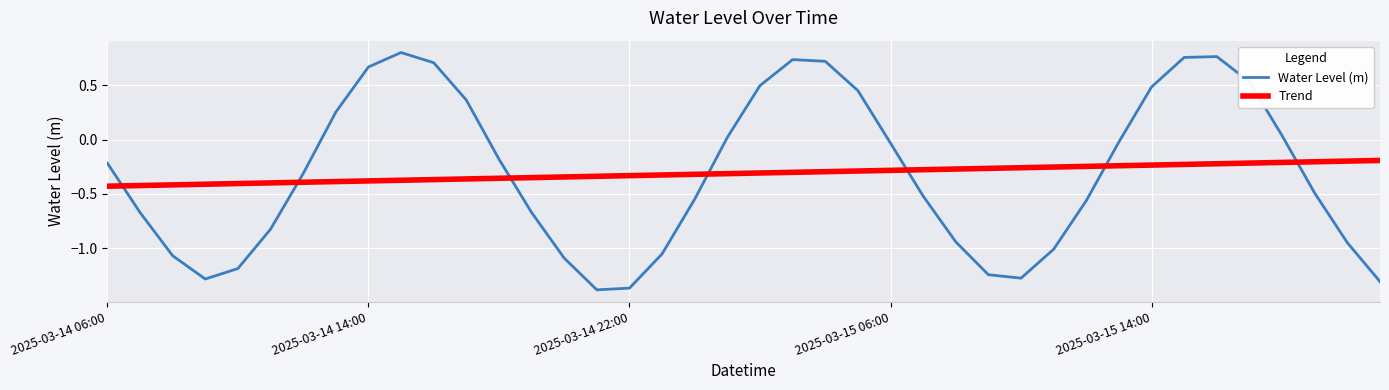

What is the sum of all Water Level (m) values?

-12.4